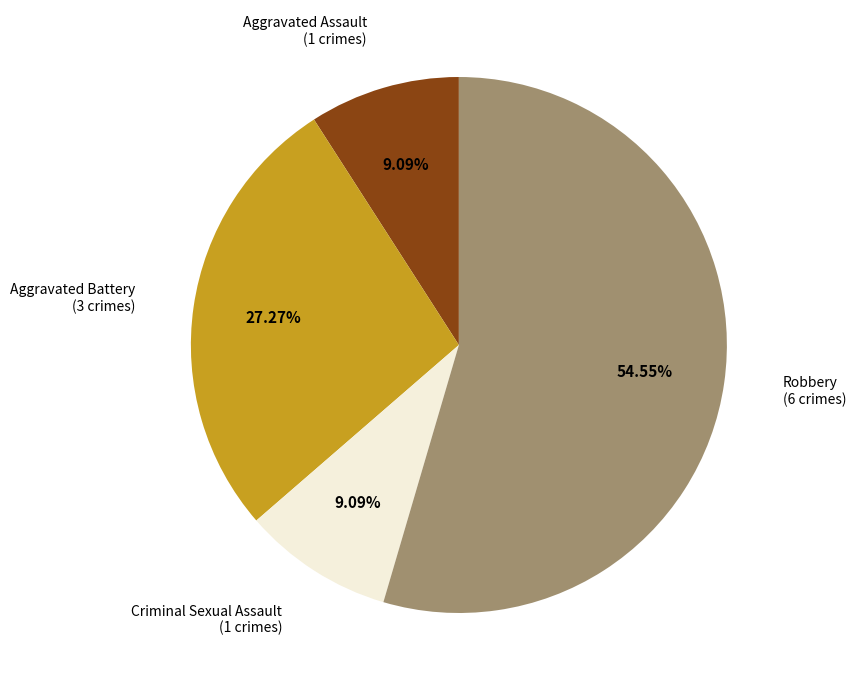

How many slices are in this pie chart?

4